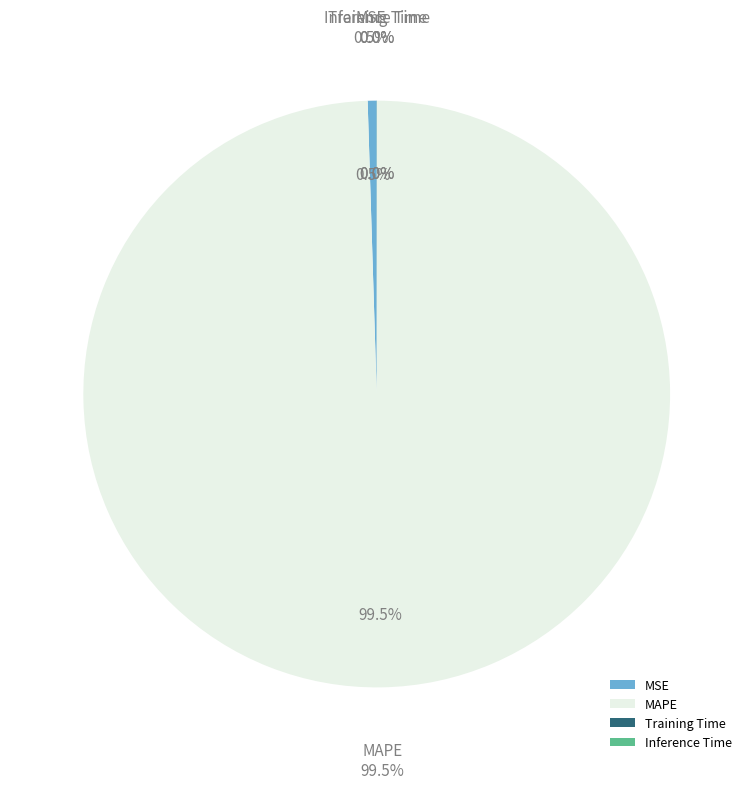

True or false: Training Time accounts for 1% of the total.

False